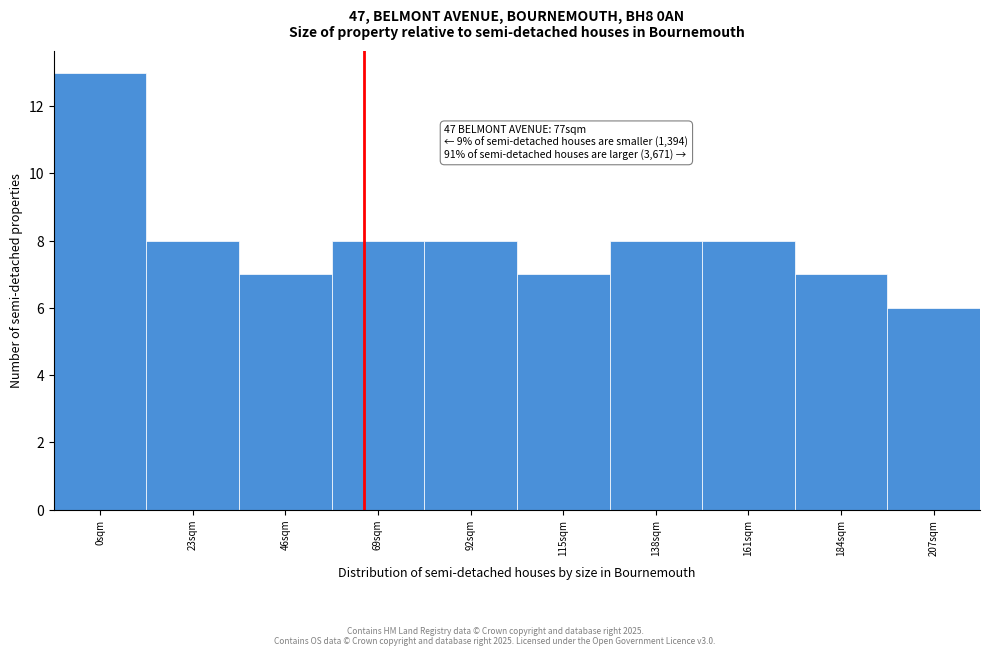

Reading left to right, transcribe all the data shown in this chart.

13	8	7	8	8	7	8	8	7	6